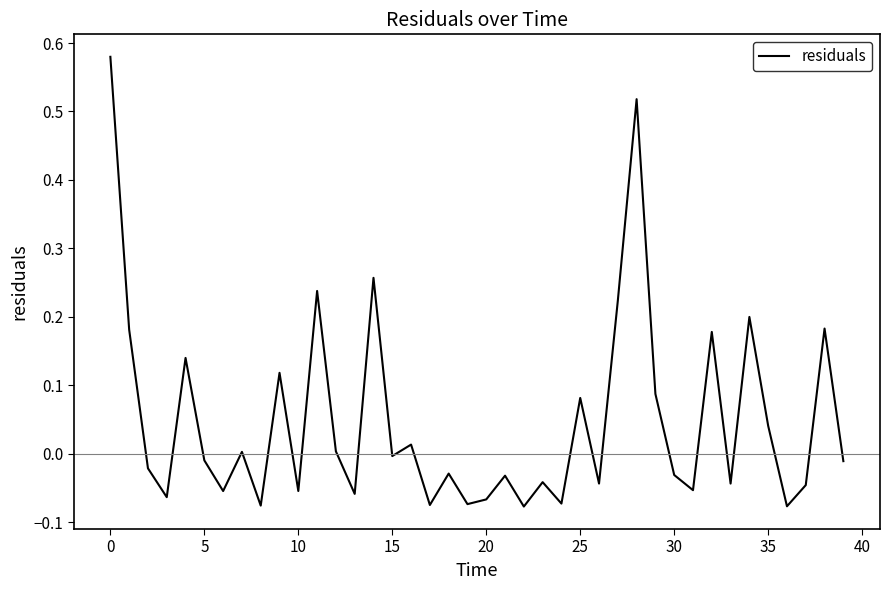

What is the difference between the maximum and minimum values?

0.7